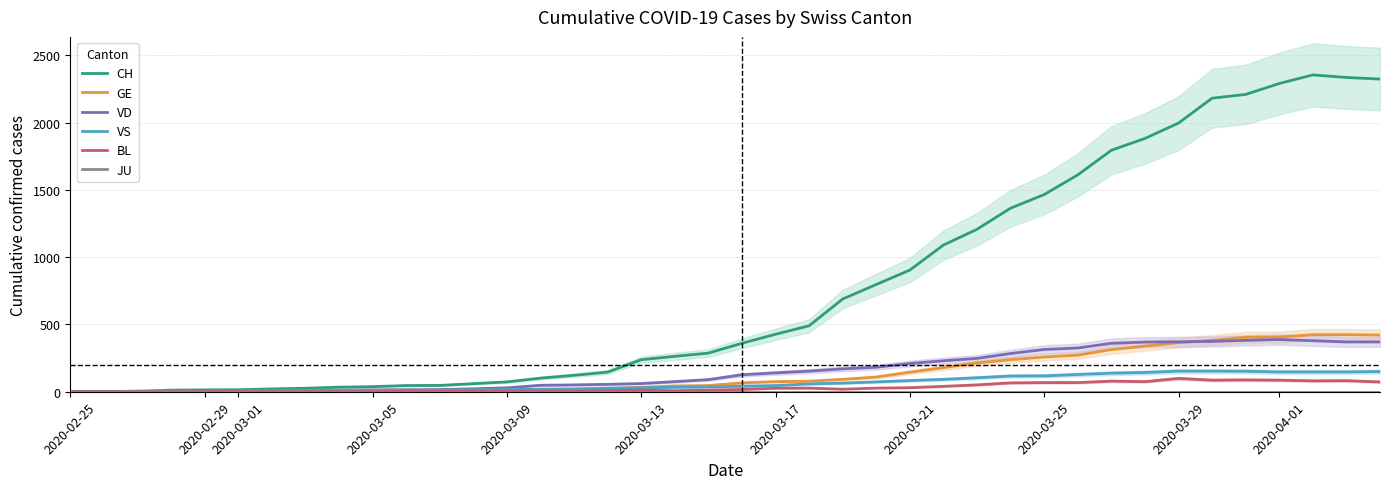

What is the average value of the VS series?

63